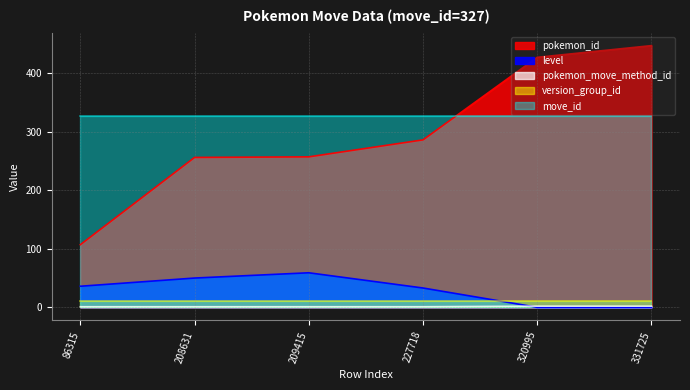

What is the value of the pokemon_id point at the 3rd from the left?

257